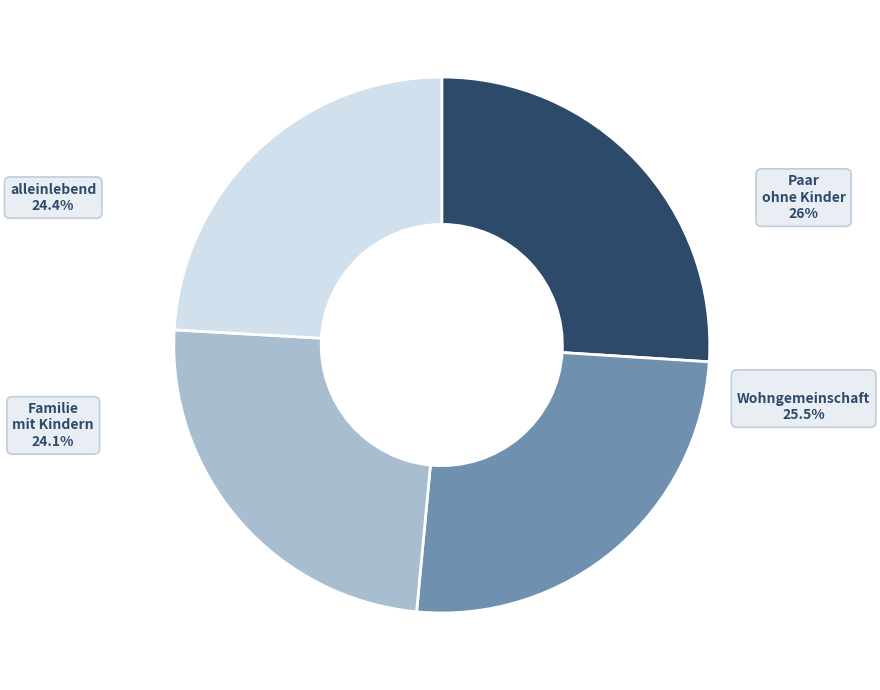

Is alleinlebend the majority of the pie?

No